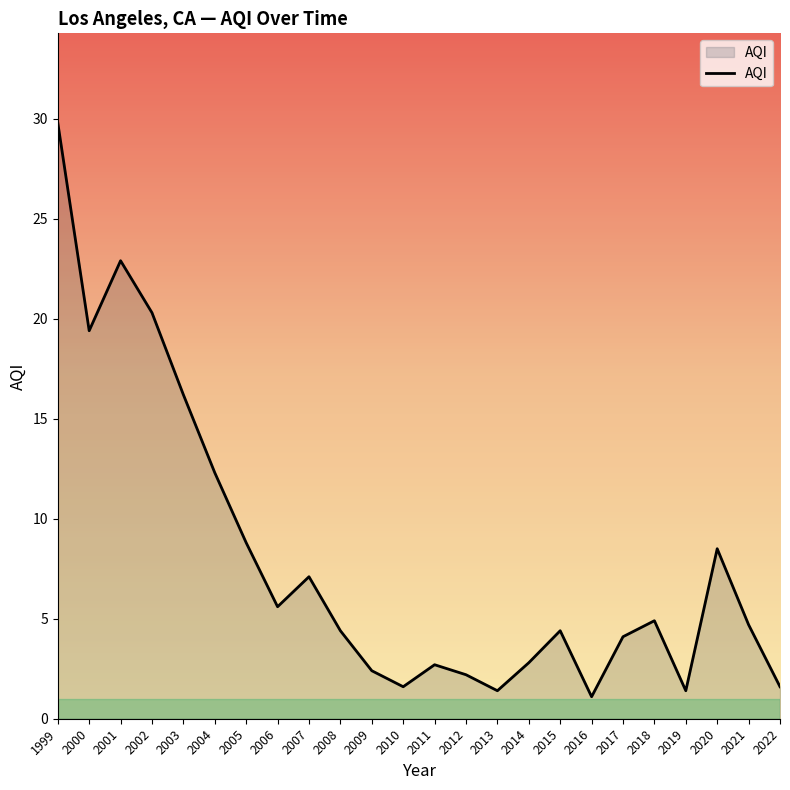

How many series are shown in this chart?

1